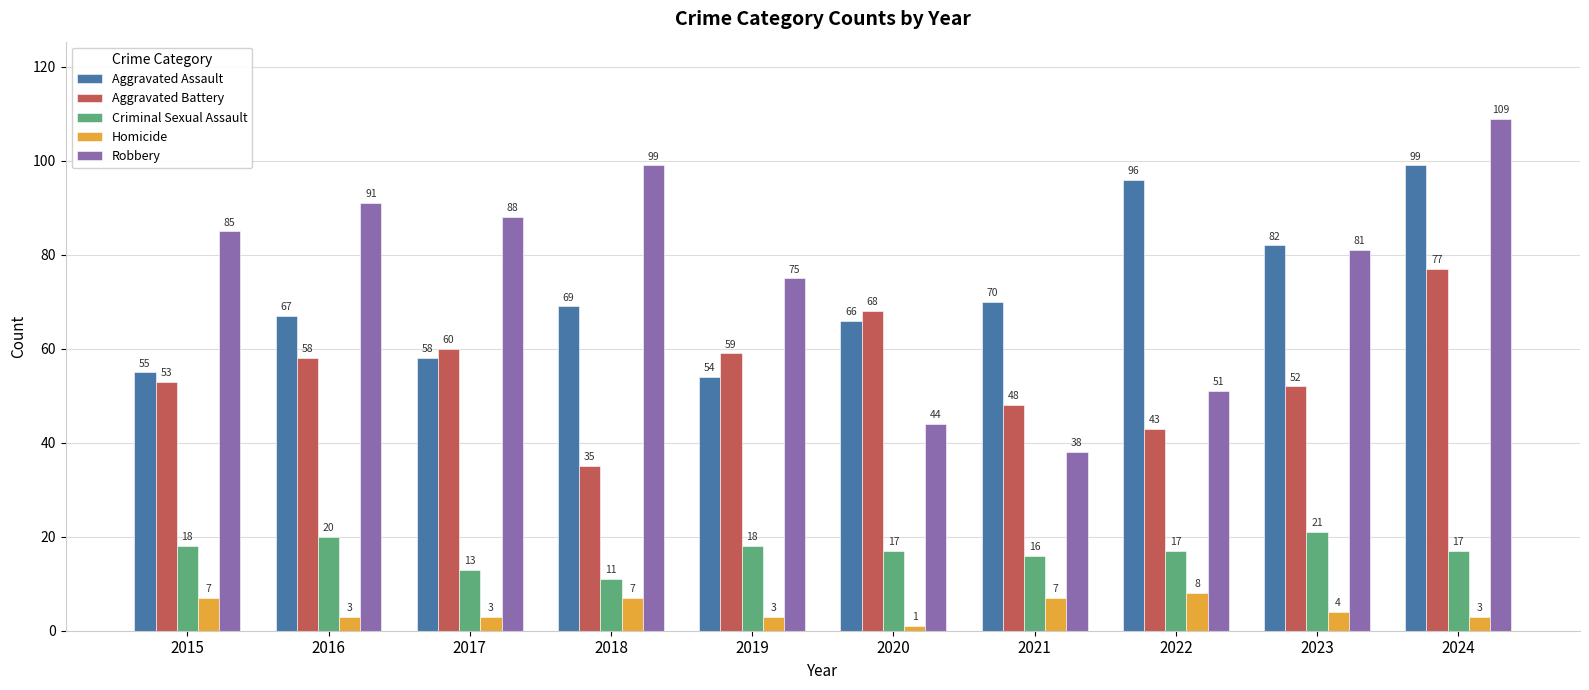

The Aggravated Assault series shows 67 at 2016. True or false?

True